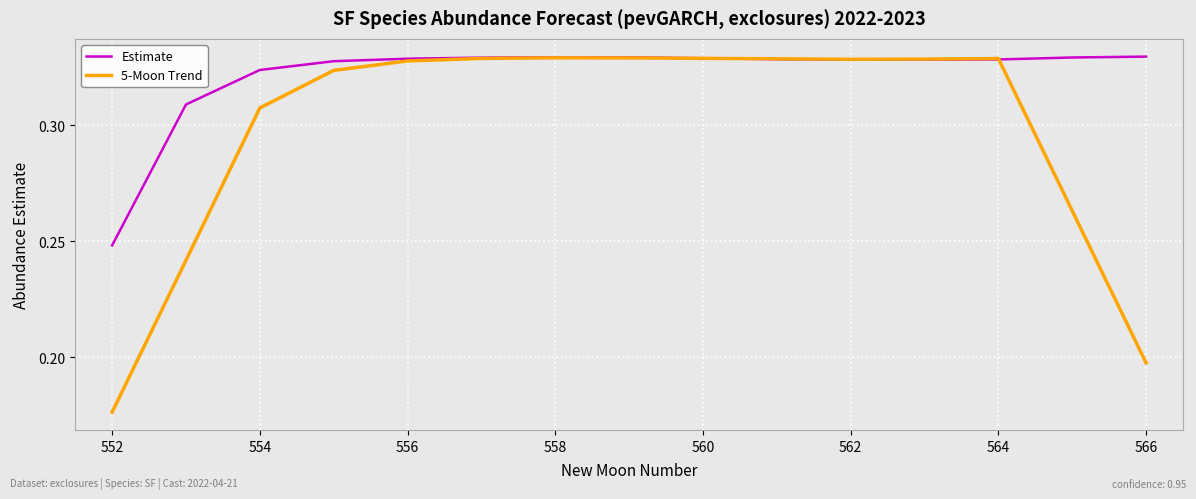

Which series has the largest total across all categories?

Estimate